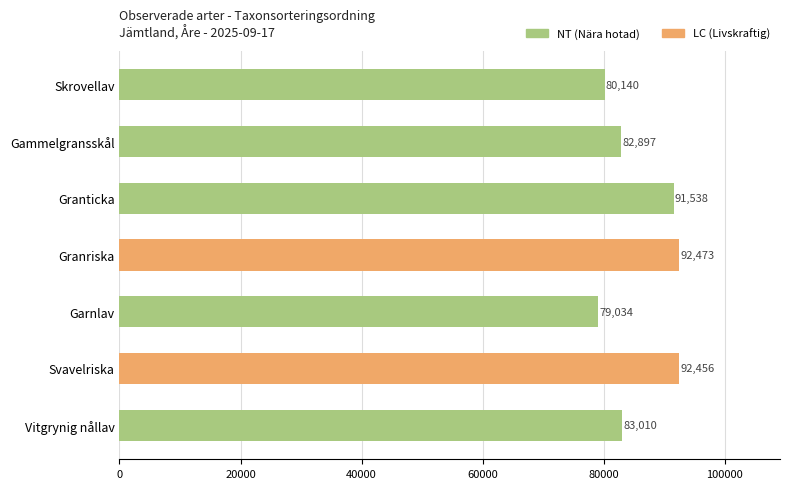

What is the greatest value displayed?

92473